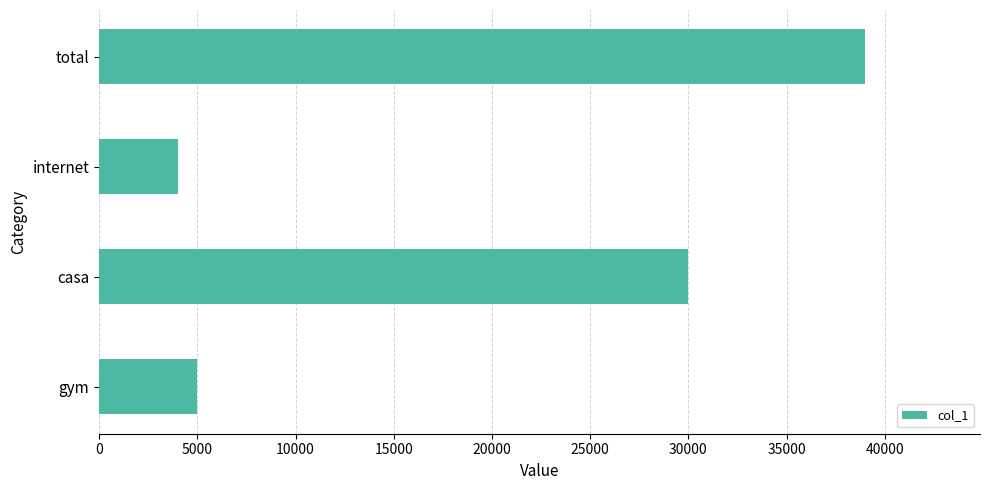

What is the change in value from gym to internet?

-1000